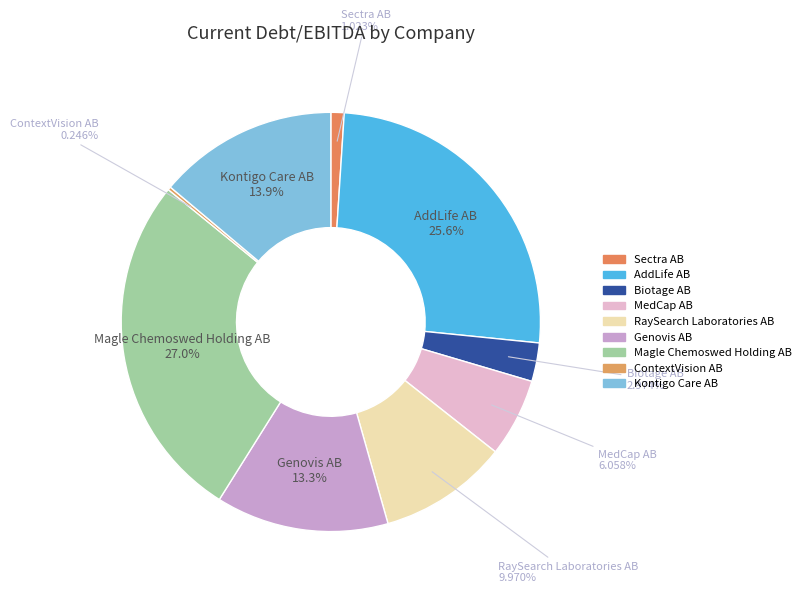

Which category has the biggest portion of the pie?

Magle Chemoswed Holding AB